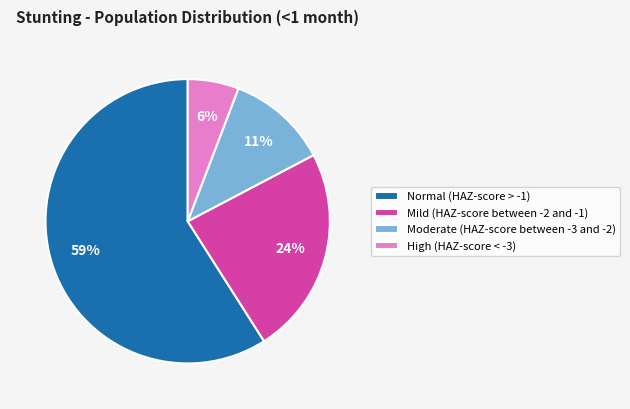

Which has a higher value, High (HAZ-score < -3) or Normal (HAZ-score > -1)?

Normal (HAZ-score > -1)